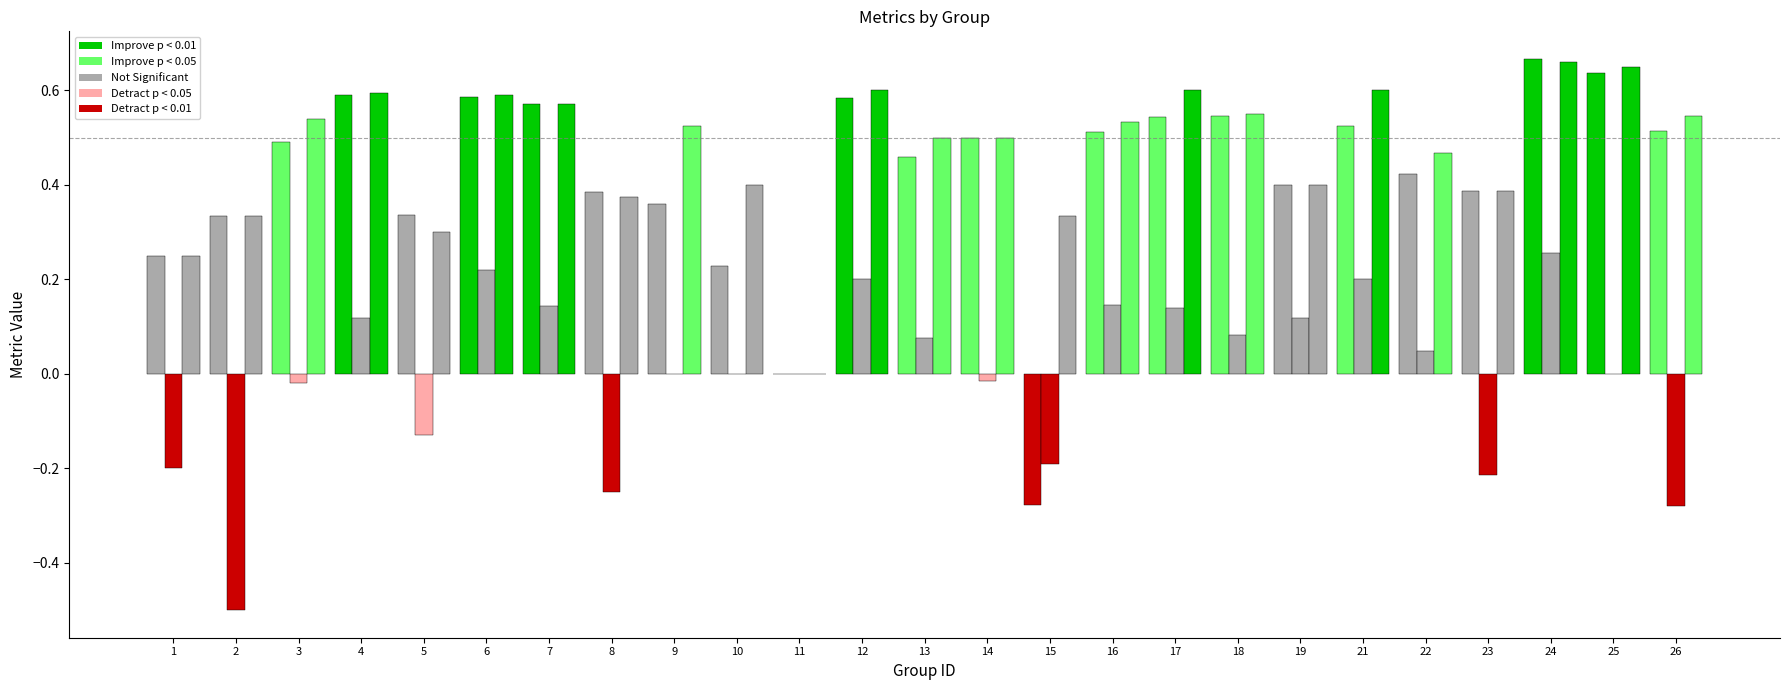

The f1 series shows 0.3 at 11. True or false?

False